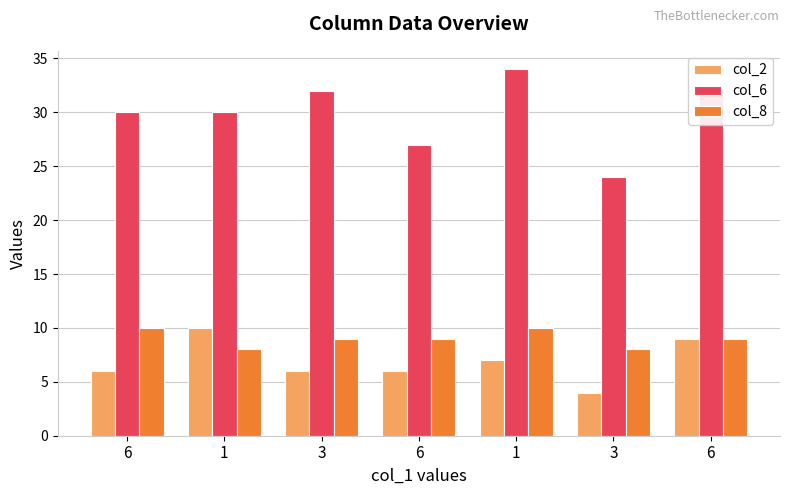

What is the average value of the col_8 series?

9